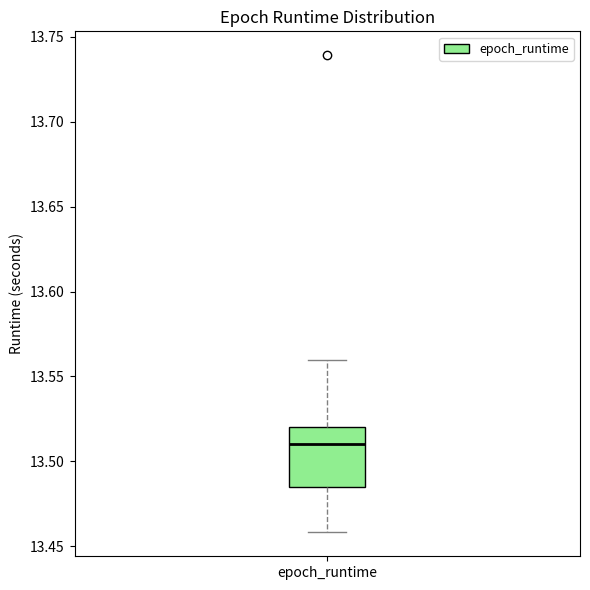

Read this box plot against the y-axis: the position of the median line, the range covered by the box, and the ends of both whiskers. The values are not printed on the chart, so give them approximately, as read against the axis.

median 13.510, box 13.485 to 13.520, whiskers 13.460 to 13.560